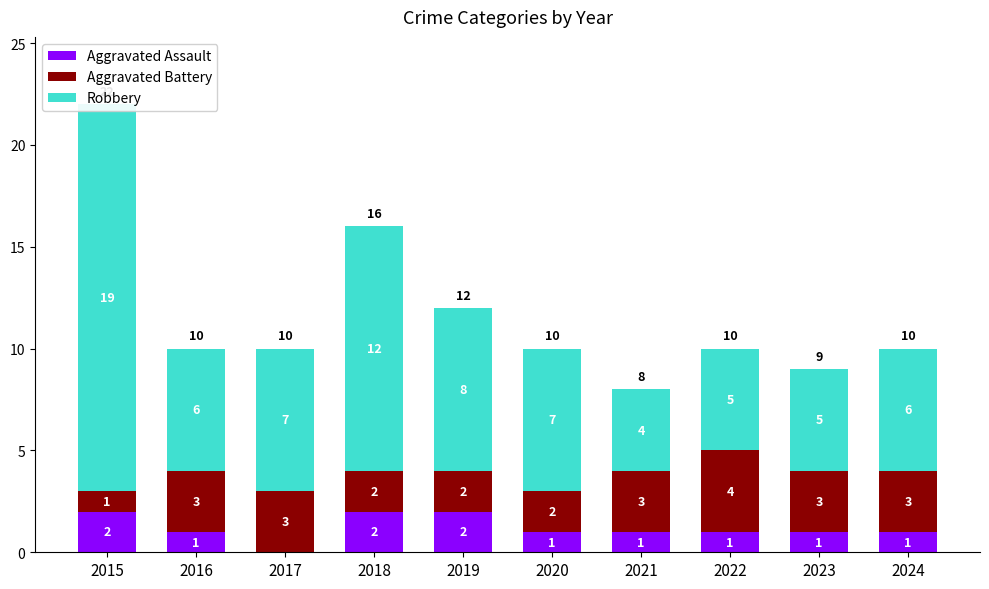

Reading left to right, list all the values displayed in this chart.

Aggravated Assault: 2015=2	2016=1	2017=0	2018=2	2019=2	2020=1	2021=1	2022=1	2023=1	2024=1
Aggravated Battery: 2015=1	2016=3	2017=3	2018=2	2019=2	2020=2	2021=3	2022=4	2023=3	2024=3
Robbery: 2015=19	2016=6	2017=7	2018=12	2019=8	2020=7	2021=4	2022=5	2023=5	2024=6